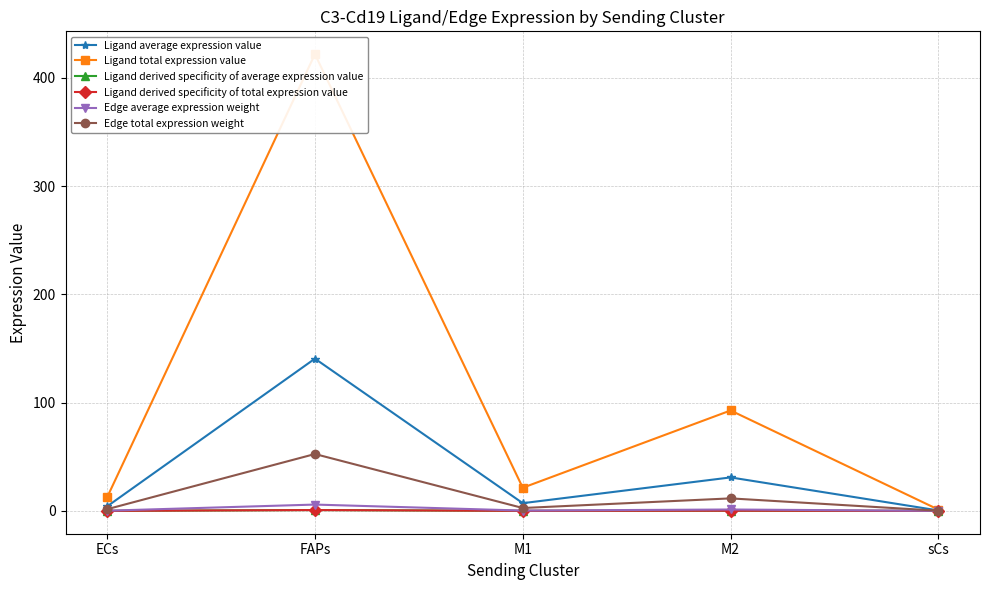

What is the sum of all Ligand derived specificity of total expression value values?

1.0